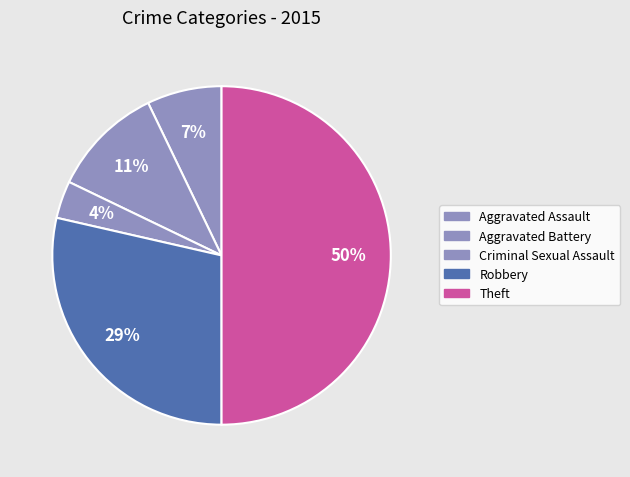

Which category has the smallest portion of the pie?

Criminal Sexual Assault